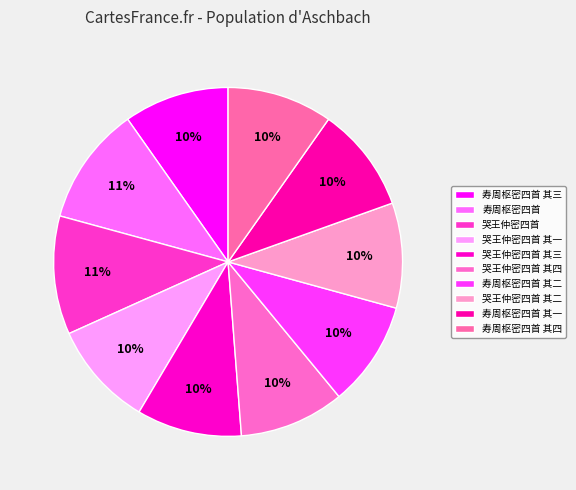

To the nearest percent, what is the combined percentage of 哭王仲密四首 其四 and 寿周枢密四首 其三?

20%